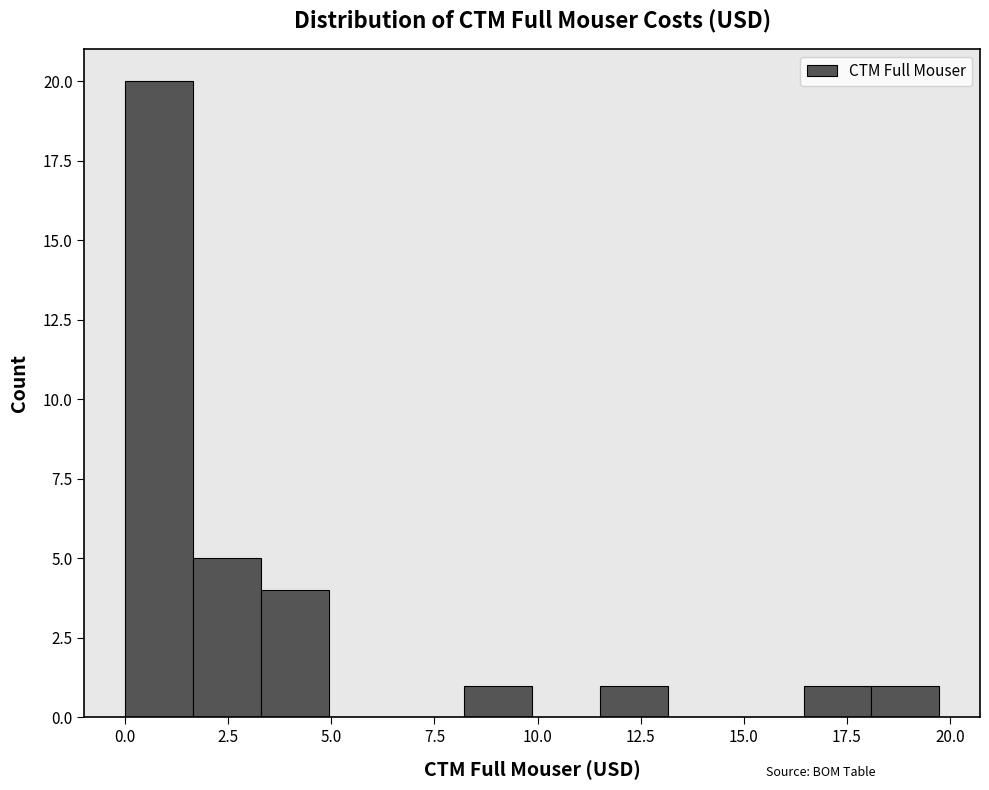

Read against the x-axis, roughly where is the centre of the tallest bar?

1.0